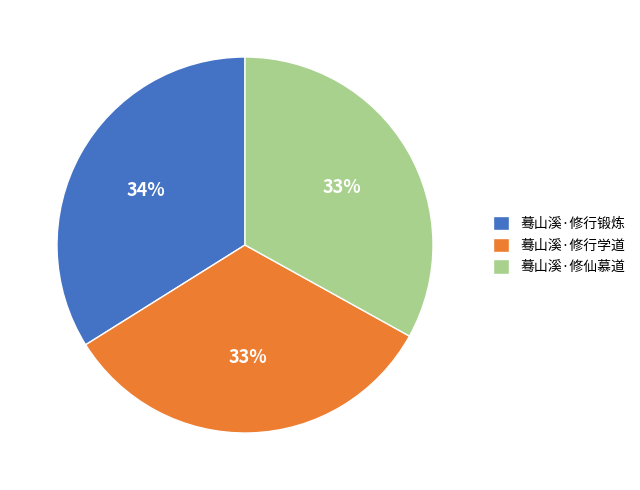

Is 蓦山溪·修行锻炼 the majority of the pie?

No